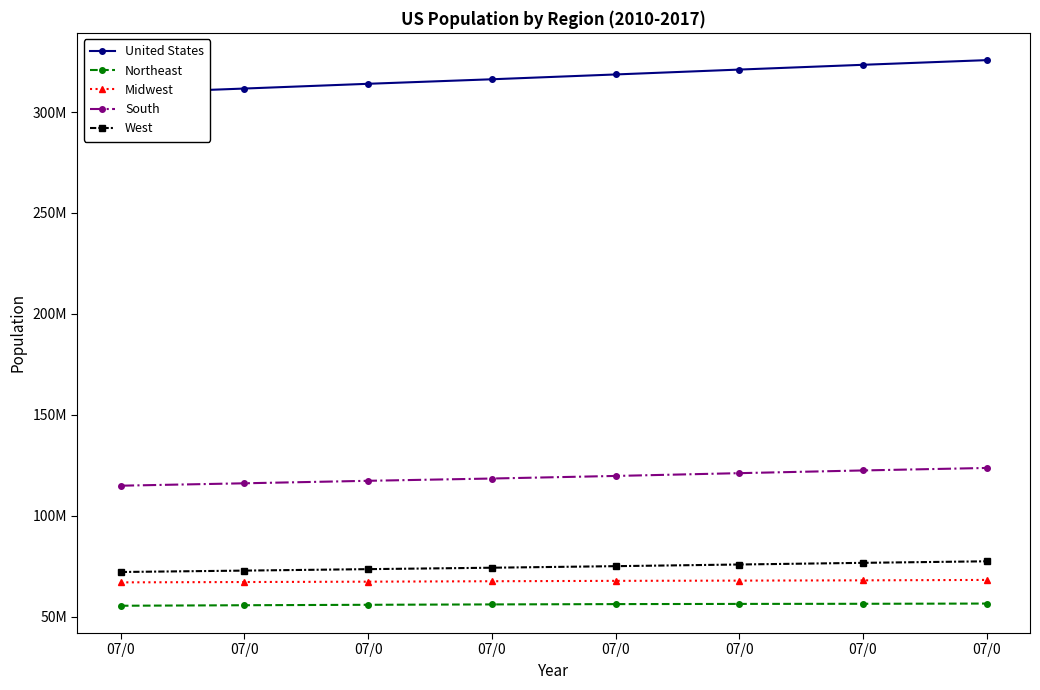

At which label does West reach its peak?

07/0